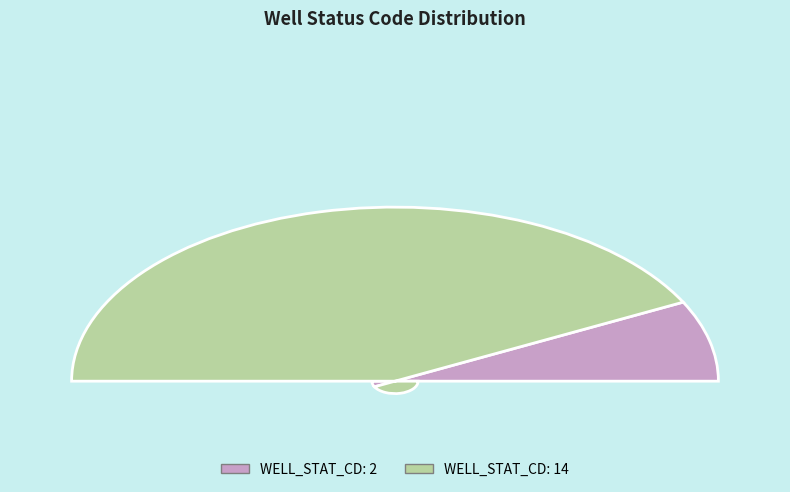

Which category has the biggest portion of the pie?

14